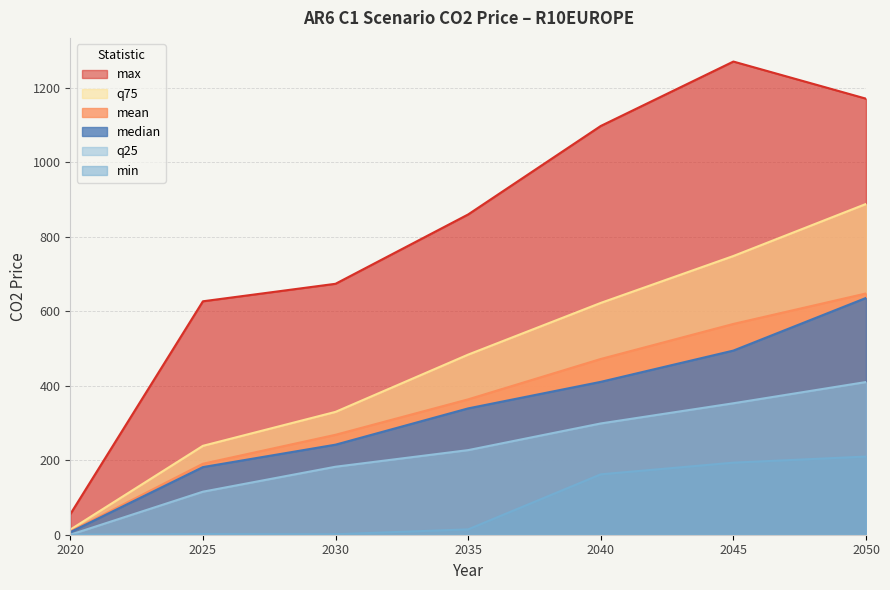

What is the difference between the maximum and minimum values in the min series?

209.8